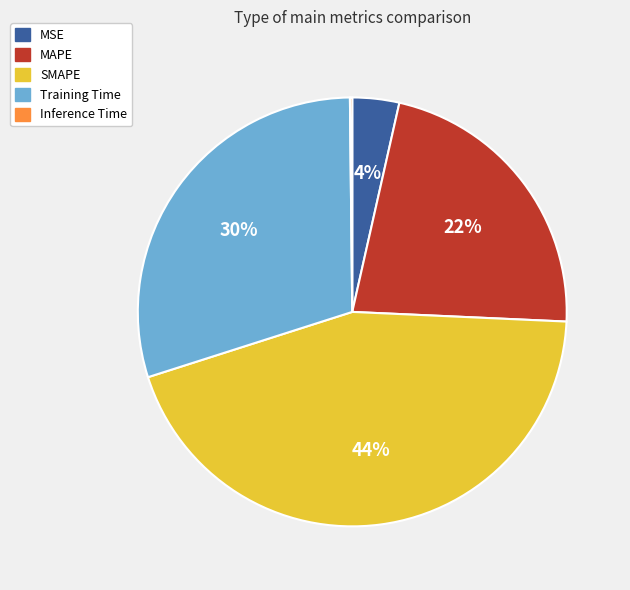

Does any single category account for the majority?

No